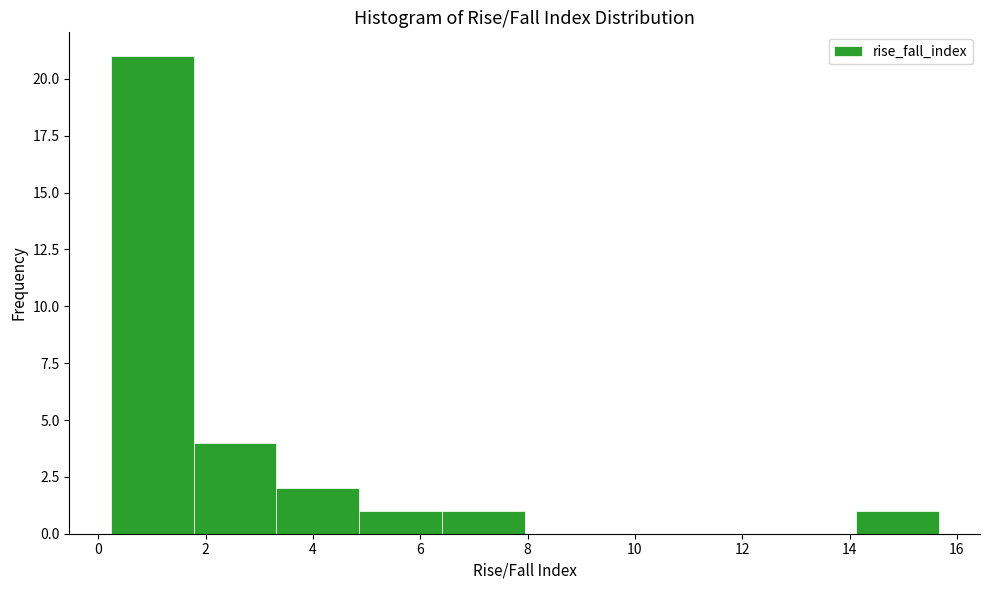

Reading left to right, list every bar in this chart as the range it spans on the x-axis followed by its height. Neither the bar edges nor the heights are printed on the chart, so give them approximately, as read against the axes.

0.2 to 1.8: 21
1.8 to 3.4: 4
3.4 to 4.8: 2
4.8 to 6.4: 1
6.4 to 8.0: 1
8.0 to 9.4: 0
9.4 to 11.0: 0
11.0 to 12.6: 0
12.6 to 14.2: 0
14.2 to 15.6: 1